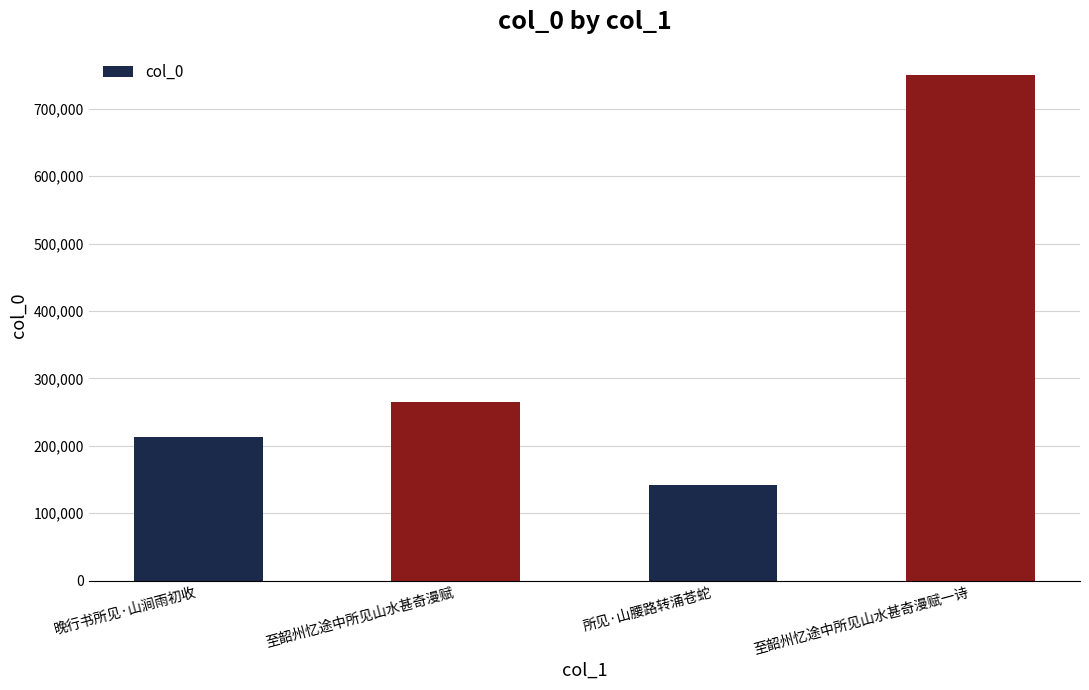

Which has a higher value, 所见·山腰路转涌苍蛇 or 晚行书所见·山涧雨初收?

晚行书所见·山涧雨初收